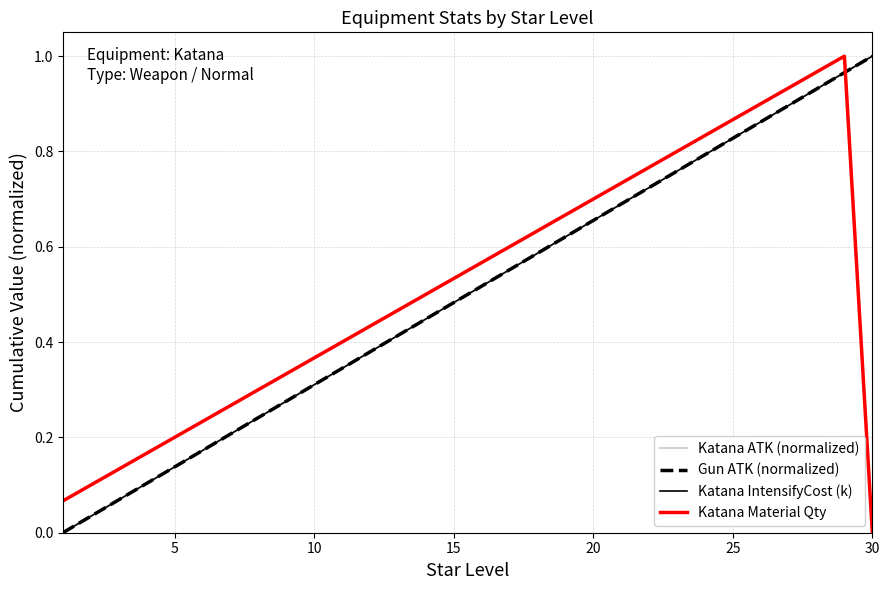

Is this an area chart (filled region under the line)?

No